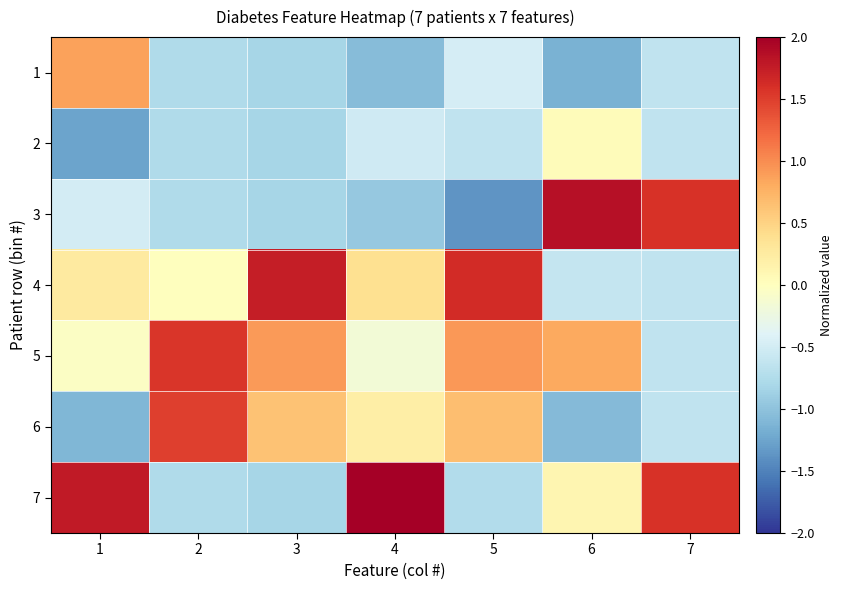

Which series has the largest total across all categories?

5